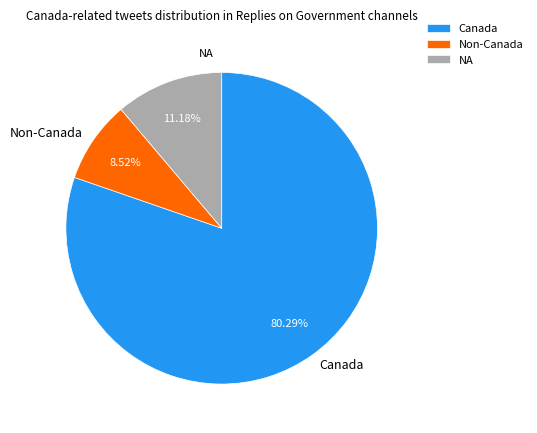

To the nearest percent, what is the difference between the largest and smallest slice percentages?

72%